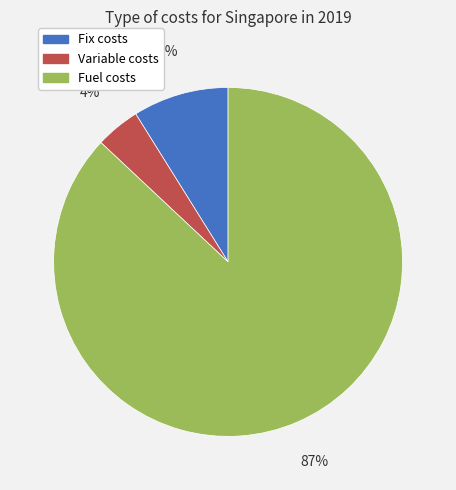

To the nearest percent, what portion does Fuel costs represent?

87%